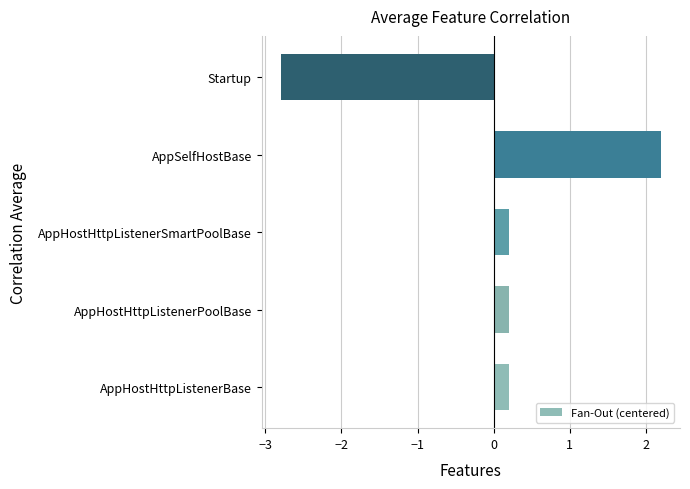

Which has a higher value, AppHostHttpListenerBase or Startup?

AppHostHttpListenerBase